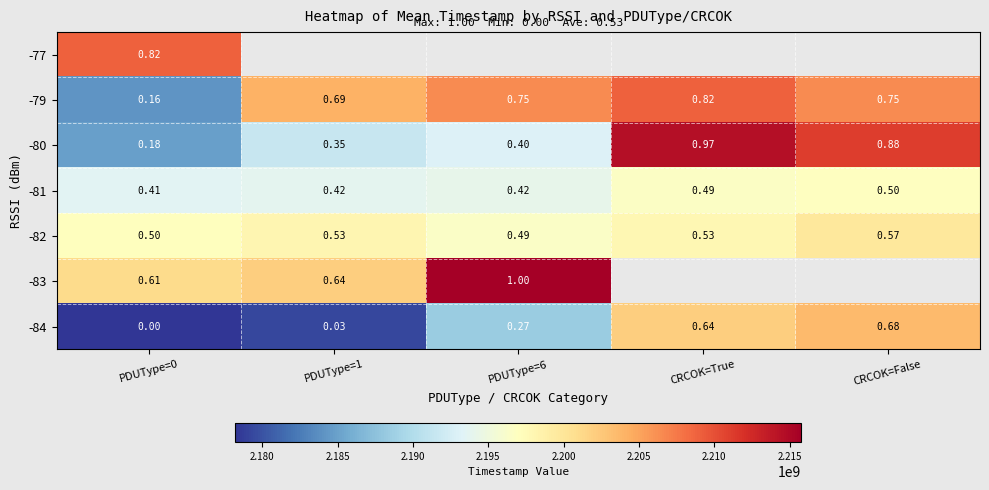

True or false: -81 has a value of 2196582698.0 at CRCOK=True.

True